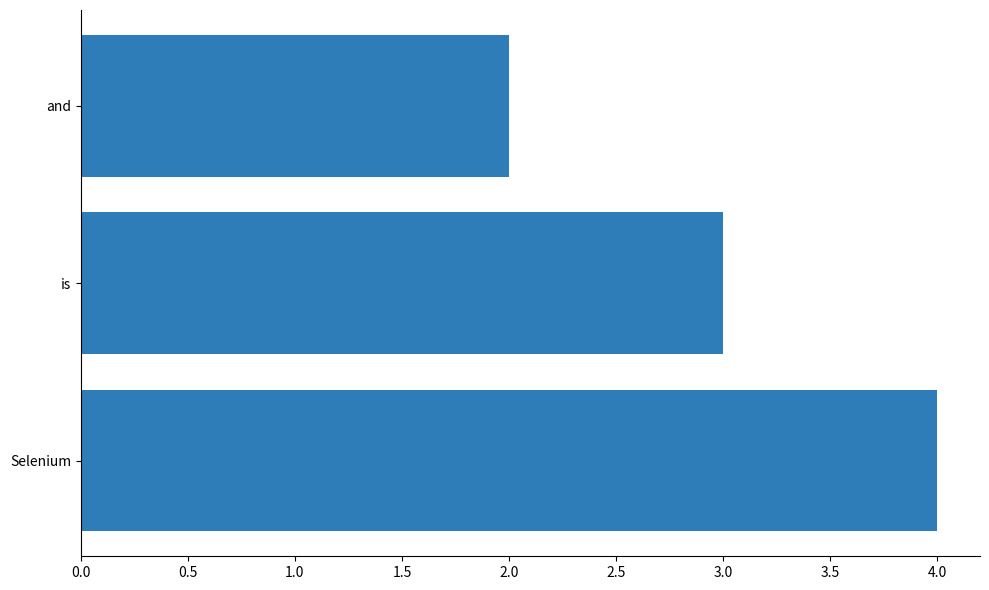

Between is and Selenium, which is larger?

Selenium